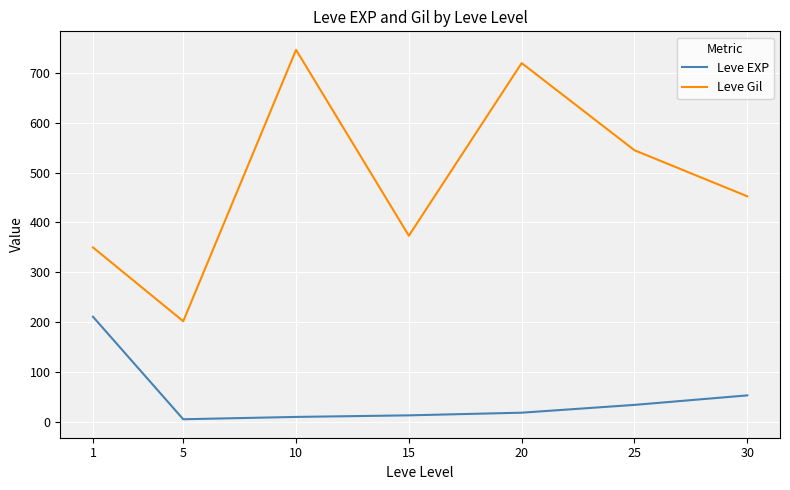

What is the difference between the maximum and minimum values in the Leve Gil series?

545.0